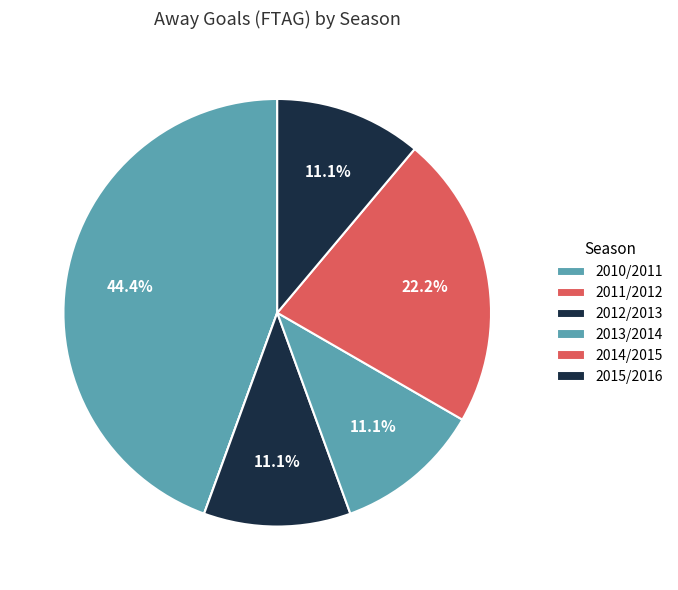

Is it true that 2011/2012 is 1% of the pie?

False